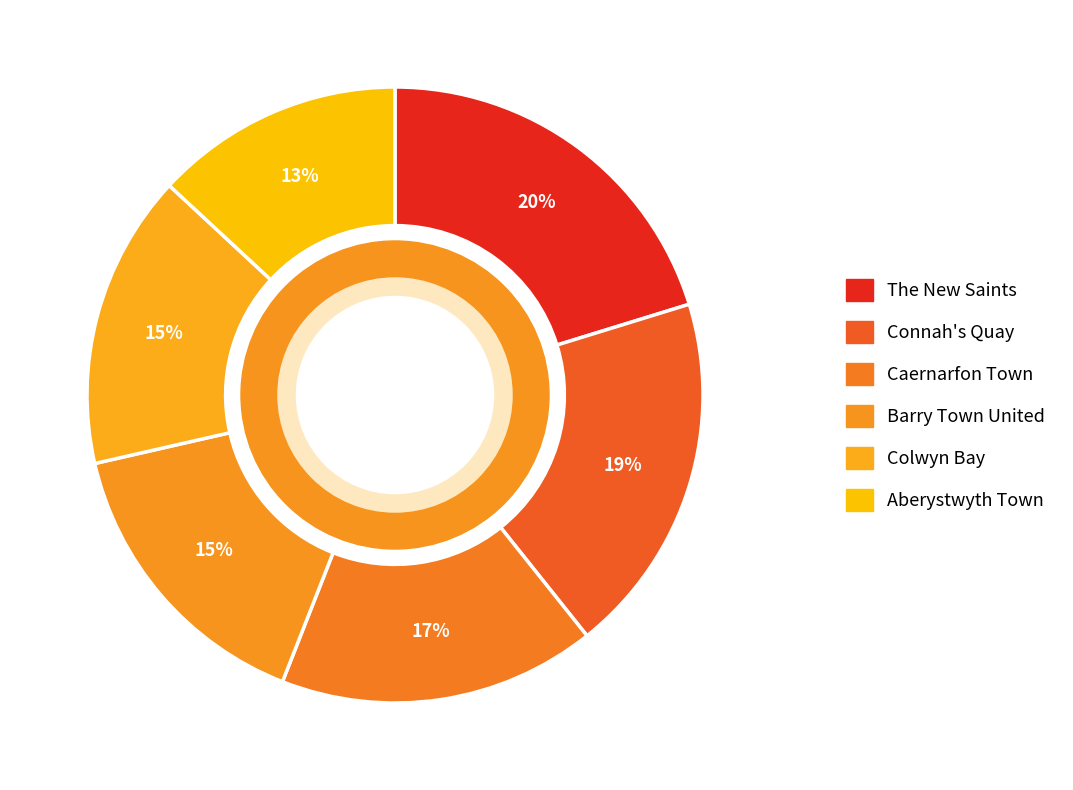

Which category has the biggest portion of the pie?

The New Saints